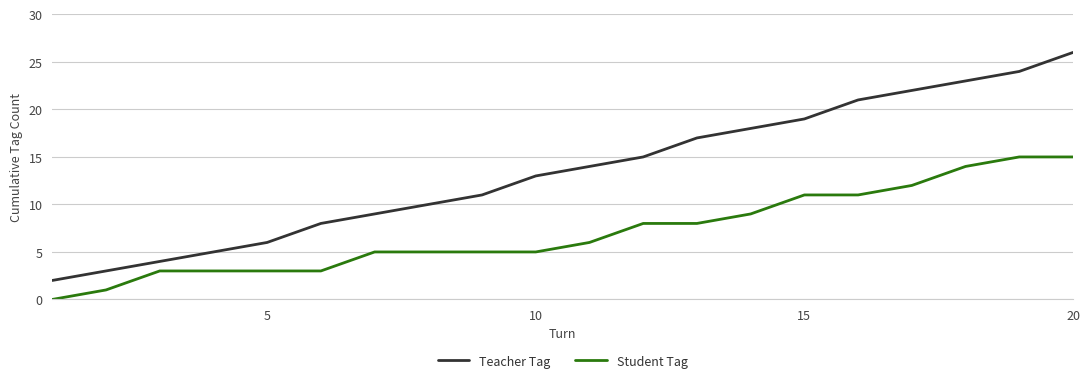

Rank the series by their maximum value, from highest to lowest.

Teacher Tag, Student Tag